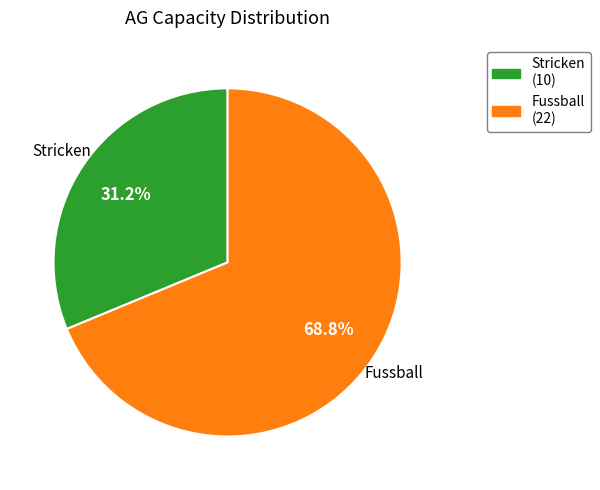

Count the number of slices in the pie.

2